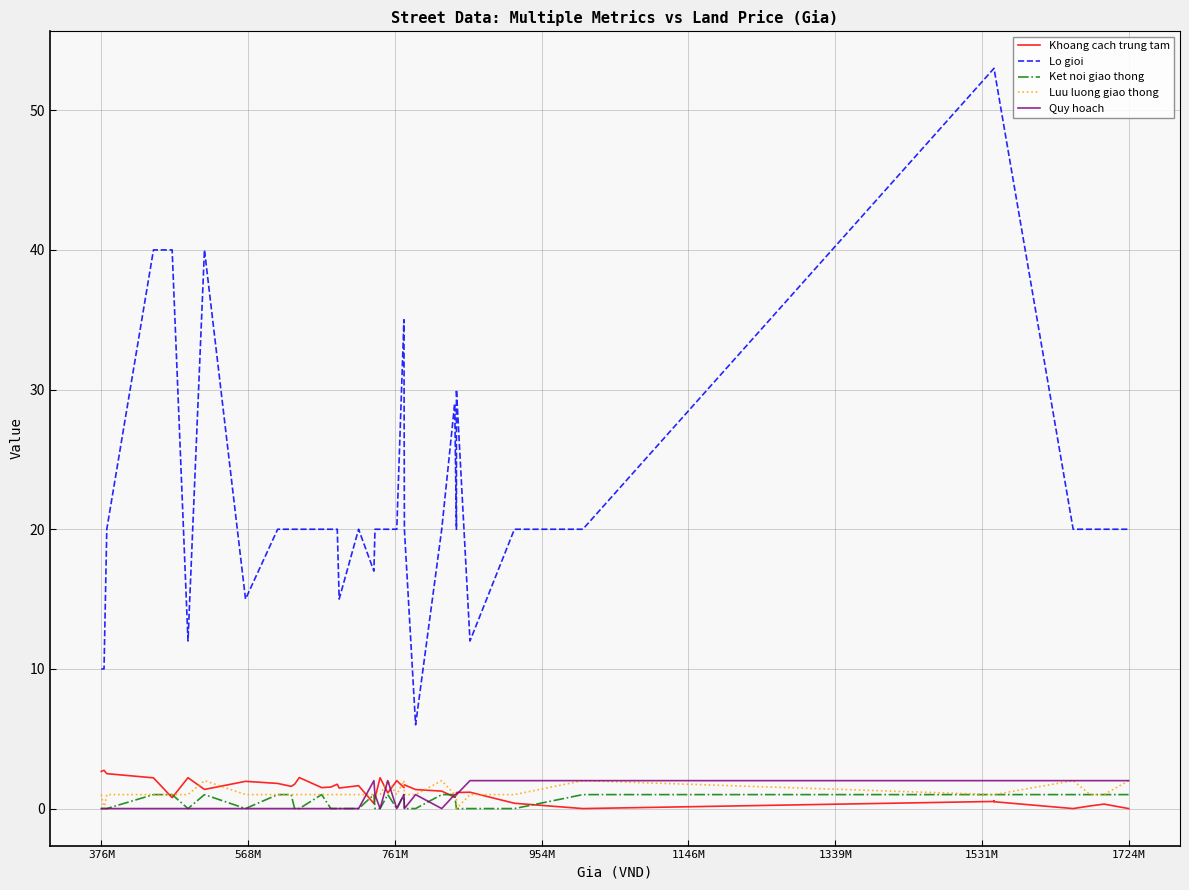

Rank the series by their maximum value, from highest to lowest.

Lo gioi, Khoang cach trung tam, Luu luong giao thong, Quy hoach, Ket noi giao thong